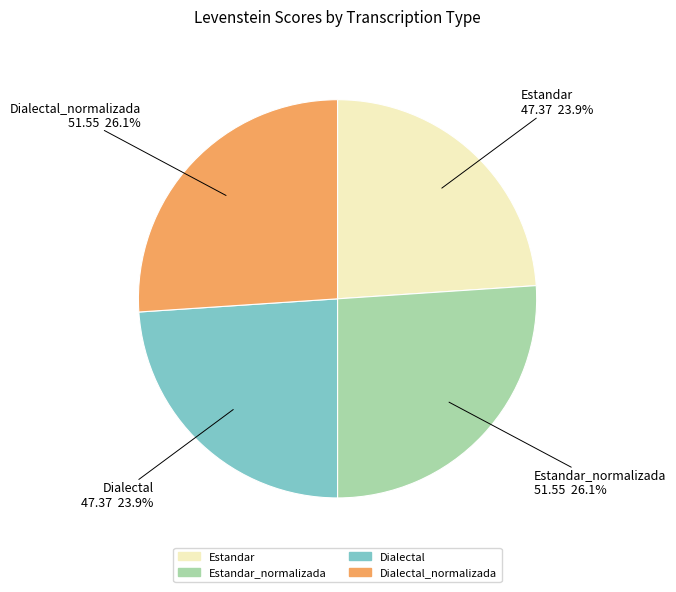

What is the ratio of the value at Estandar to the value at Dialectal_normalizada?

0.9